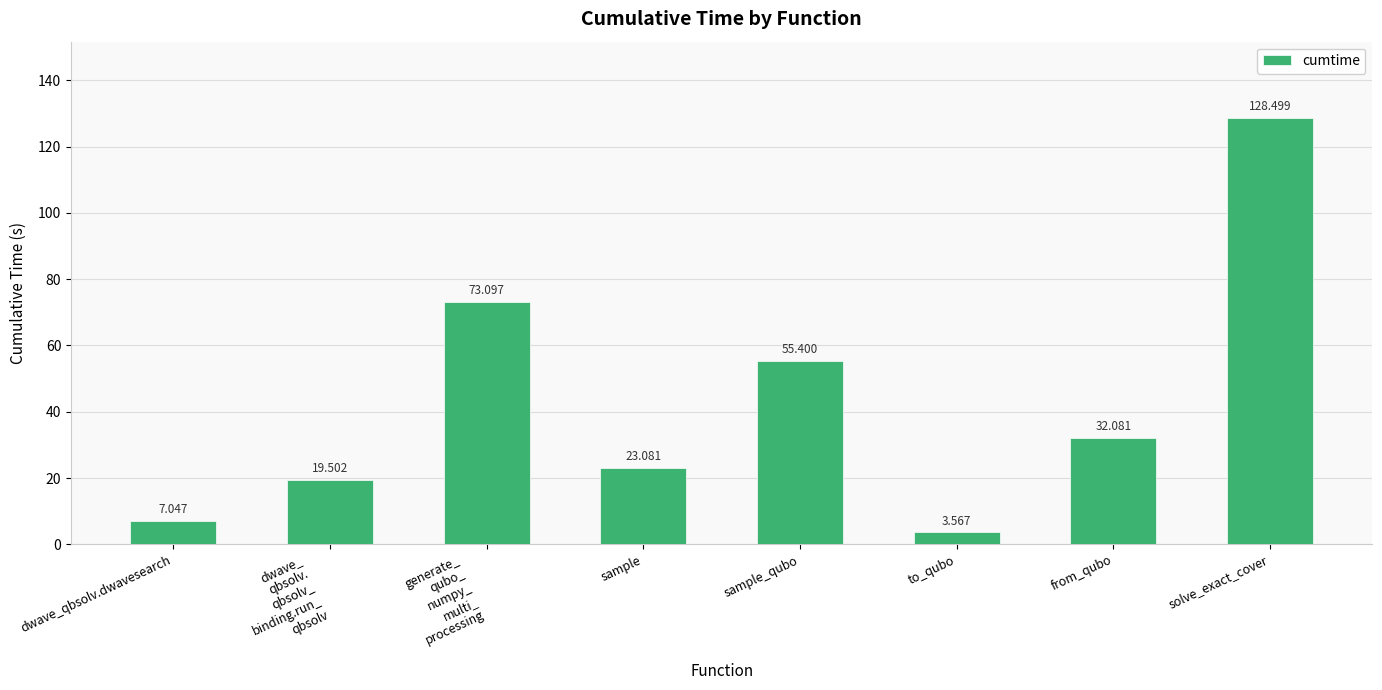

Approximately how many times larger is the value at solve_exact_cover compared to to_qubo?

36.0